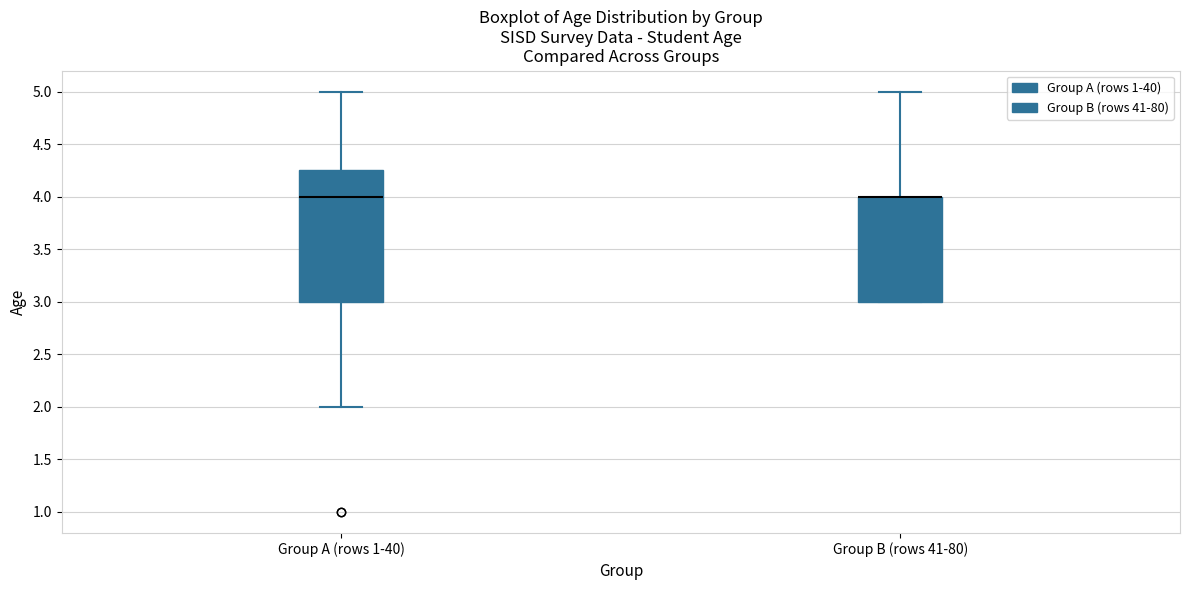

Where does the lower whisker of the box for Group A (rows 1-40) end on the y-axis? The values are not printed on the chart, so give them approximately, as read against the axis.

2.00